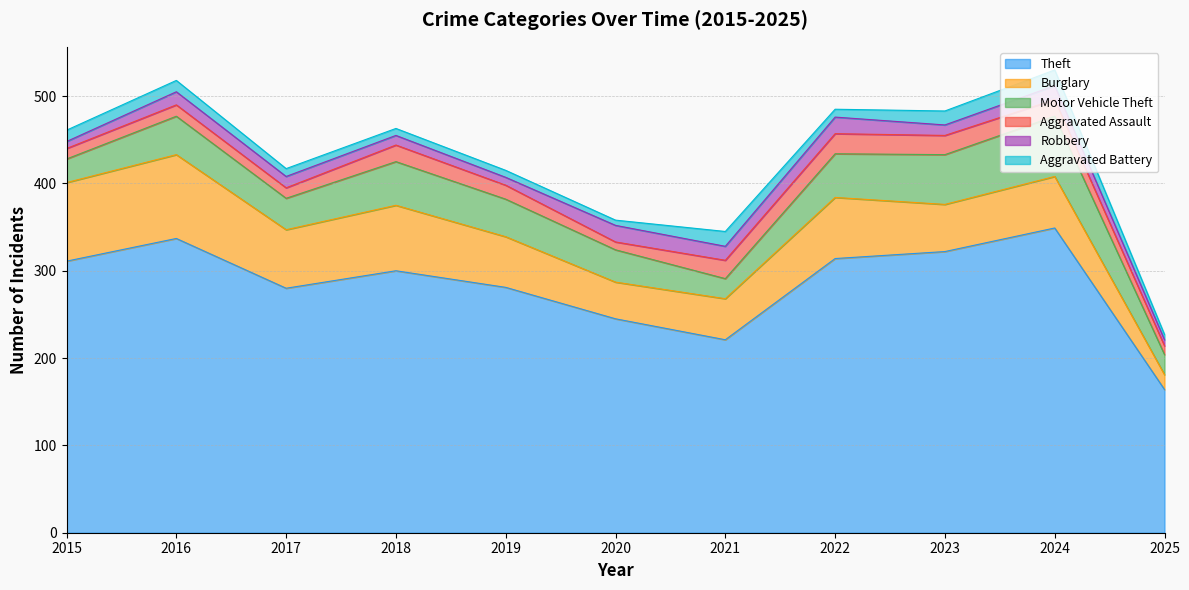

How many times do Aggravated Assault and Robbery cross each other?

4